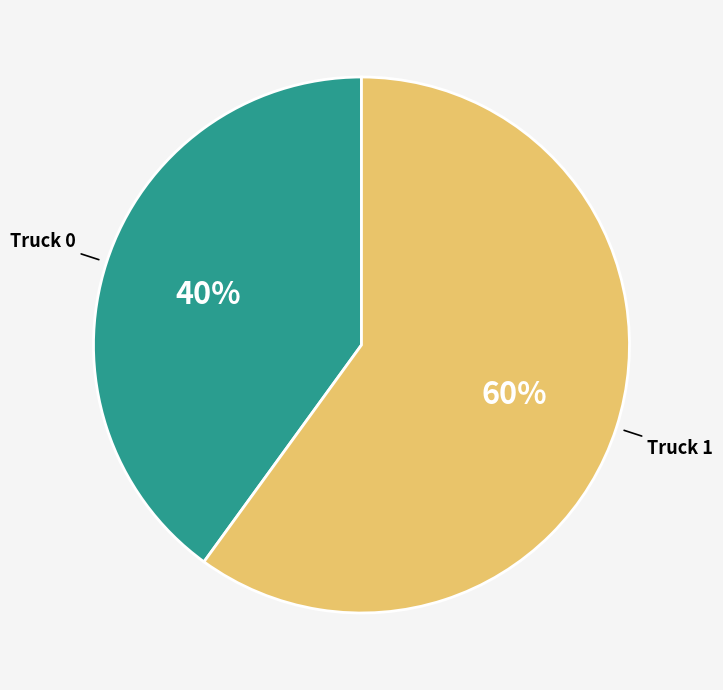

Between Truck 0 and Truck 1, which is larger?

Truck 1